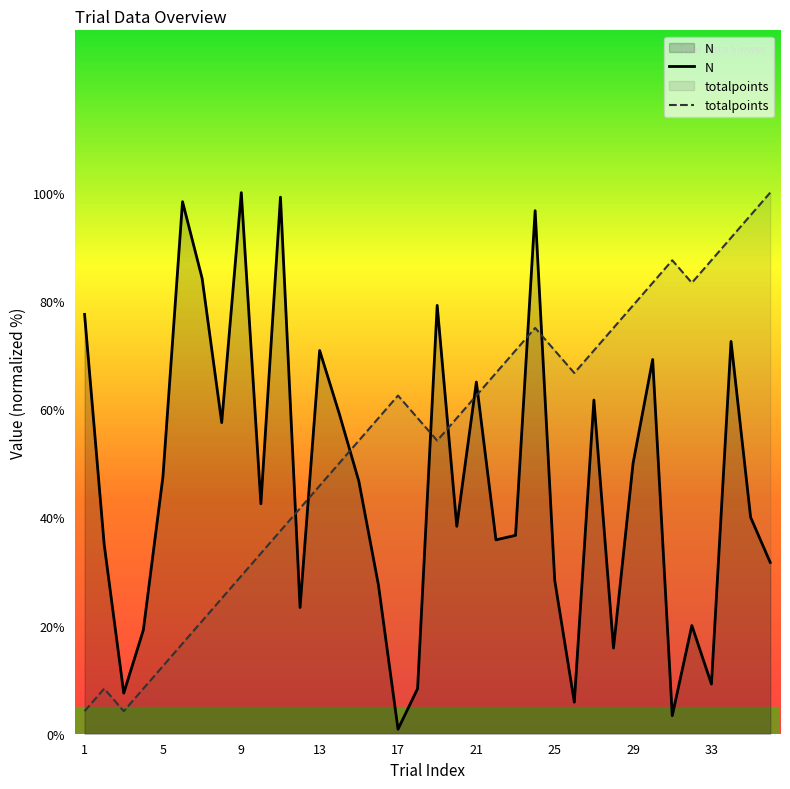

Where does the N series first go above 42?

1